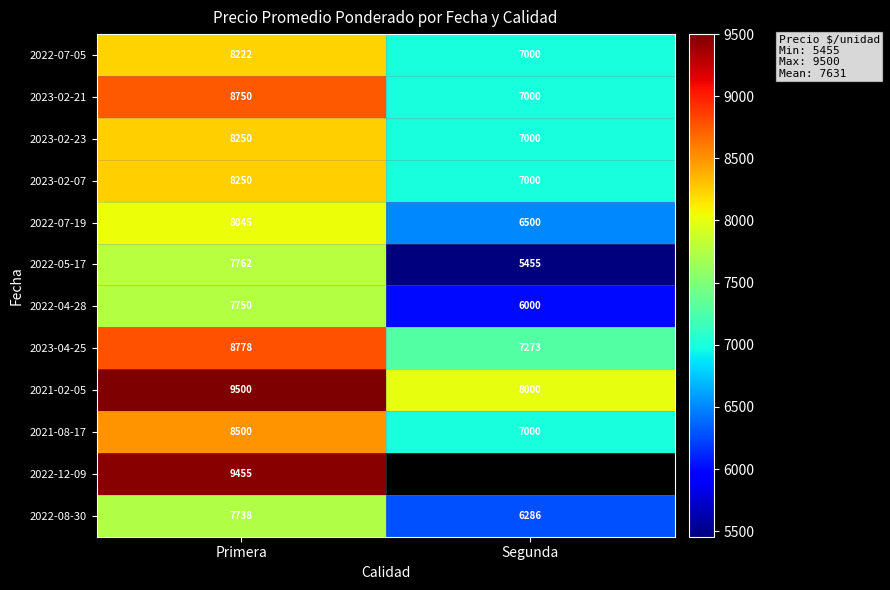

Rank the categories by 2021-08-17 value from lowest to highest.

Segunda, Primera